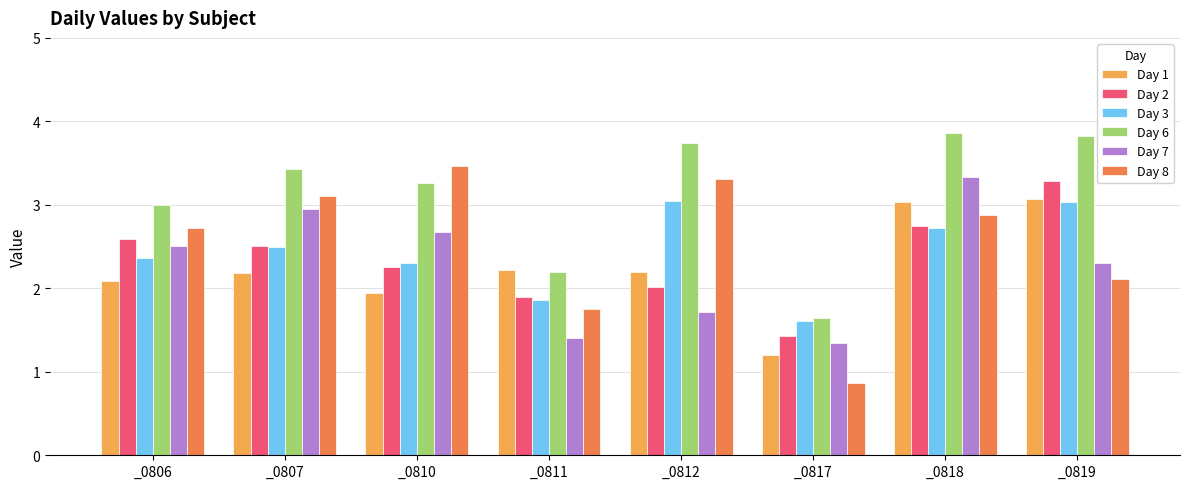

How many data points does each series have?

8